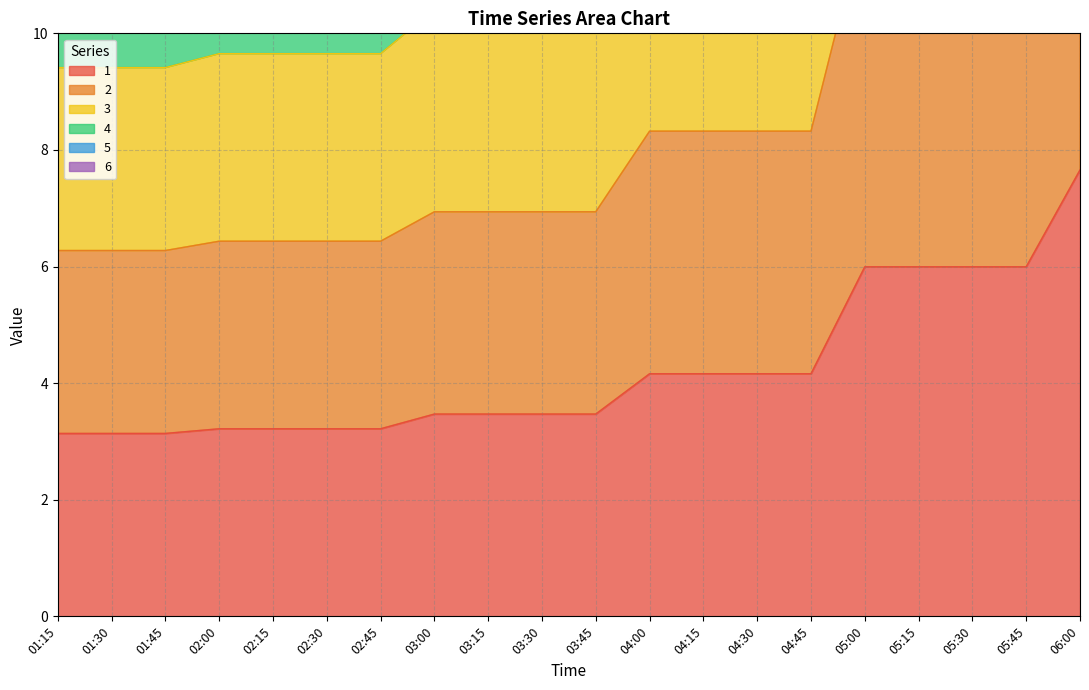

What is the label of the 3rd point from the left?

01:45